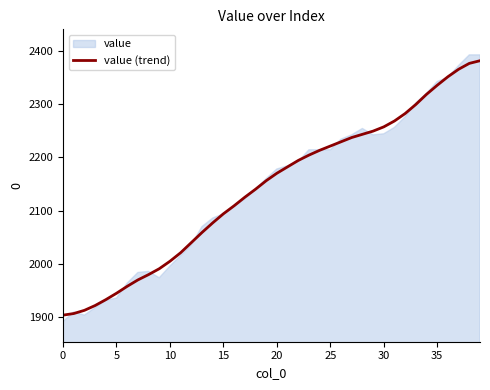

What is the sum of all values?

85623